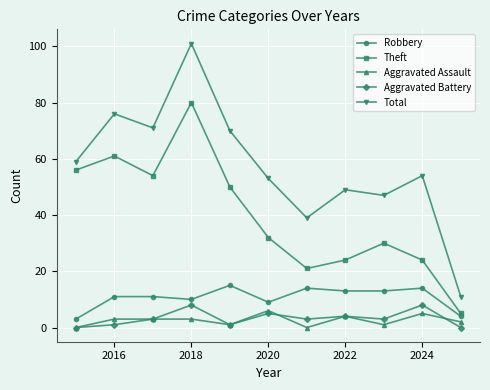

True or false: Robbery and Total intersect in this chart.

False